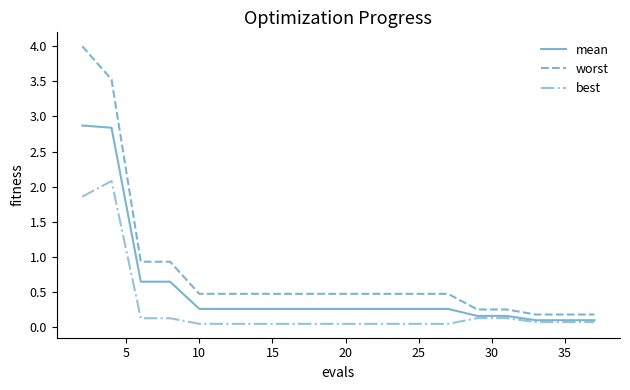

Which series has the largest total across all categories?

worst